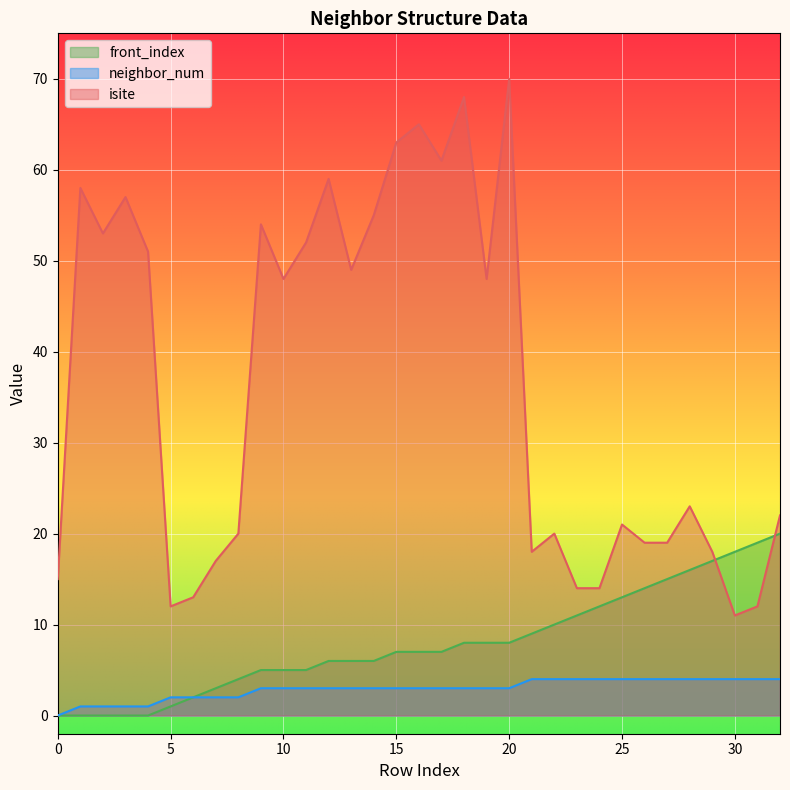

Which series ends up on top after the final intersection of front_index and isite?

isite